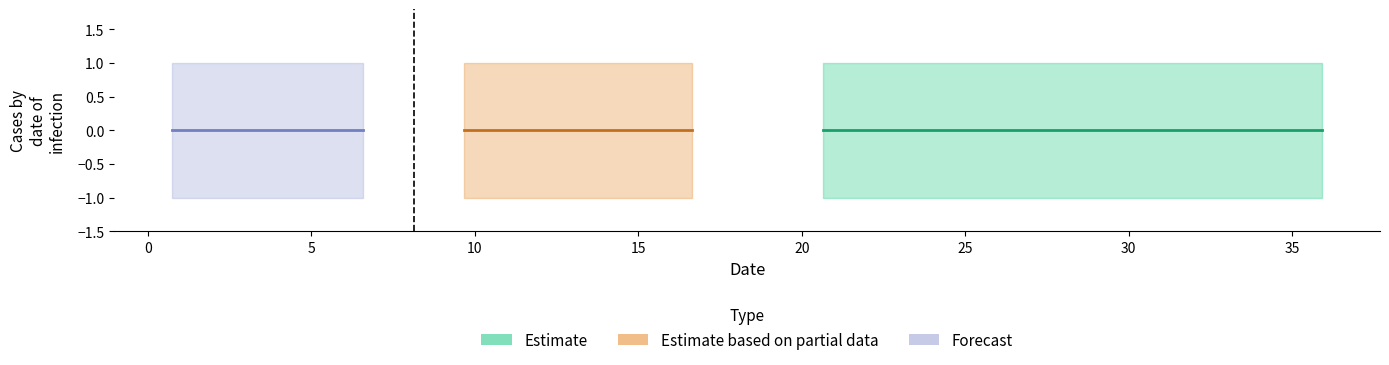

The value of lower at 6 is -1. True or false?

True